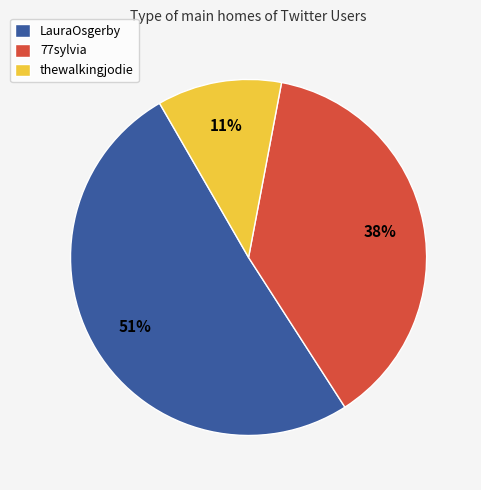

Which has a higher value, LauraOsgerby or thewalkingjodie?

LauraOsgerby